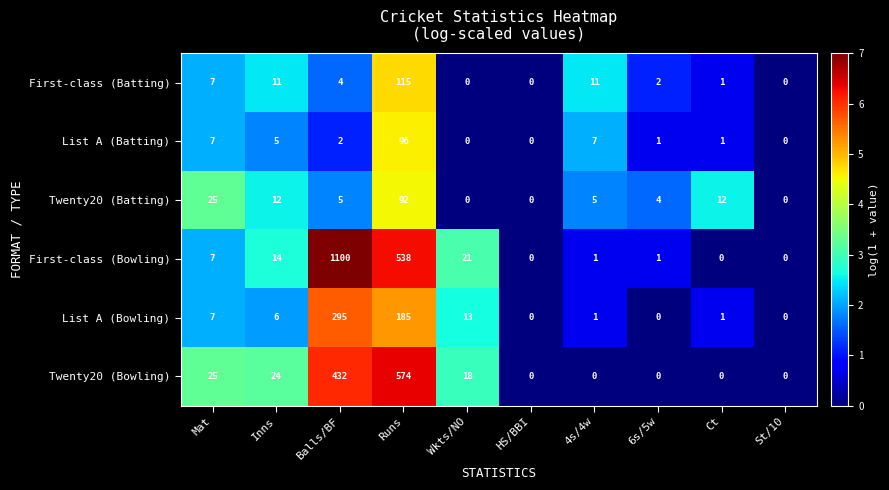

What is the sum of the List A (Batting) values at 6s/5w and Runs?

97